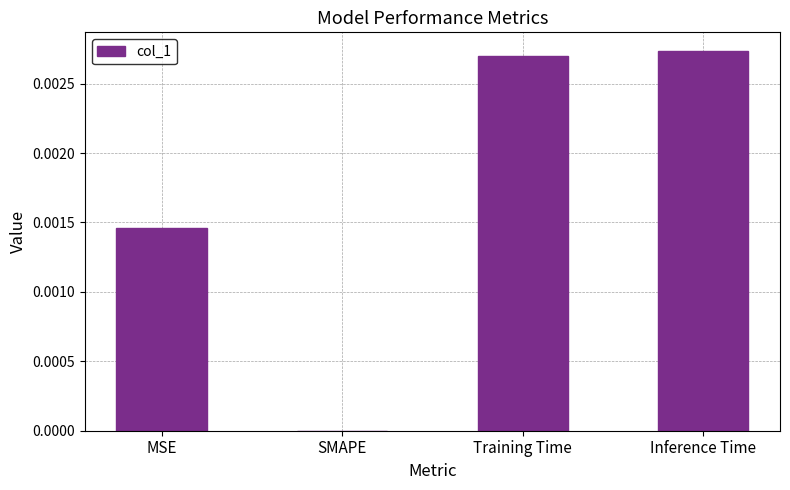

Between Inference Time and SMAPE, which is larger?

Inference Time